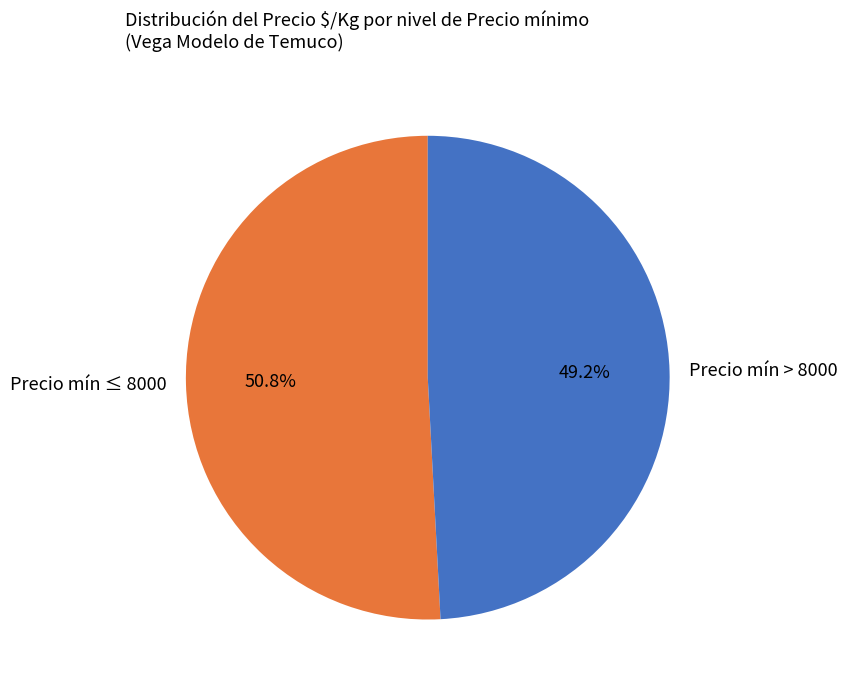

How many segments does this pie chart have?

2